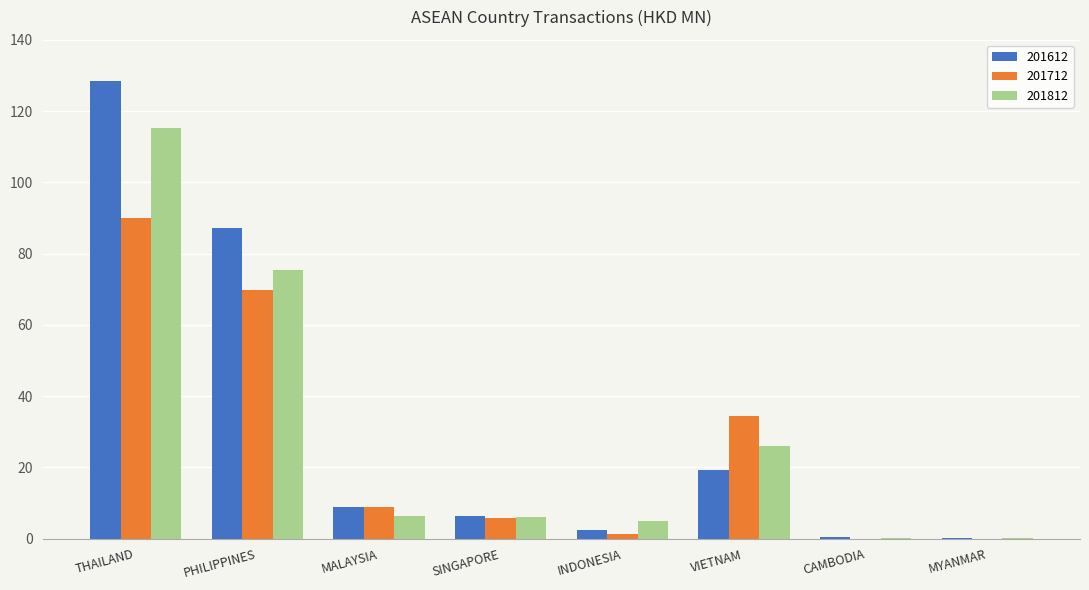

Which series has the largest total across all categories?

201612